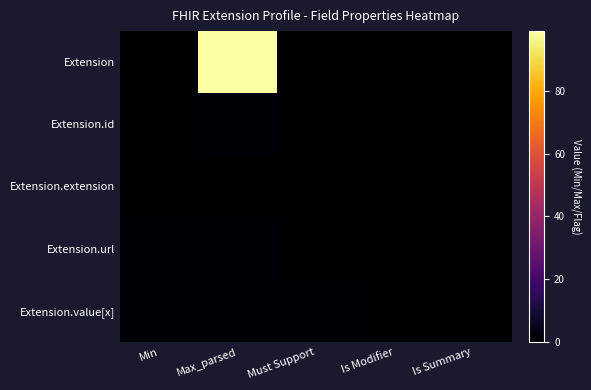

Reading left to right, extract all data points from this chart.

Extension: Min=0	Max_parsed=99	Must Support=0	Is Modifier=0	Is Summary=0
Extension.id: Min=0	Max_parsed=1	Must Support=0	Is Modifier=0	Is Summary=0
Extension.extension: Min=0	Max_parsed=0	Must Support=0	Is Modifier=0	Is Summary=0
Extension.url: Min=1	Max_parsed=1	Must Support=0	Is Modifier=0	Is Summary=0
Extension.value[x]: Min=1	Max_parsed=1	Must Support=1	Is Modifier=0	Is Summary=0